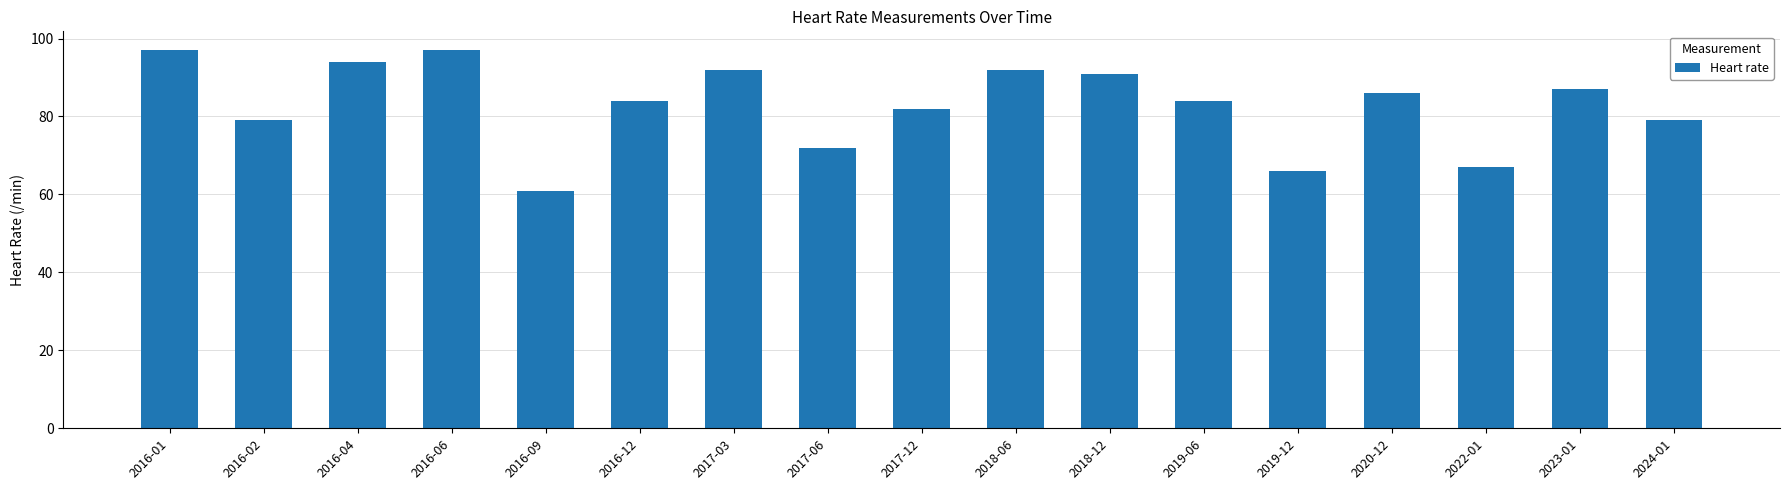

What is the approximate value at 2017-06?

72